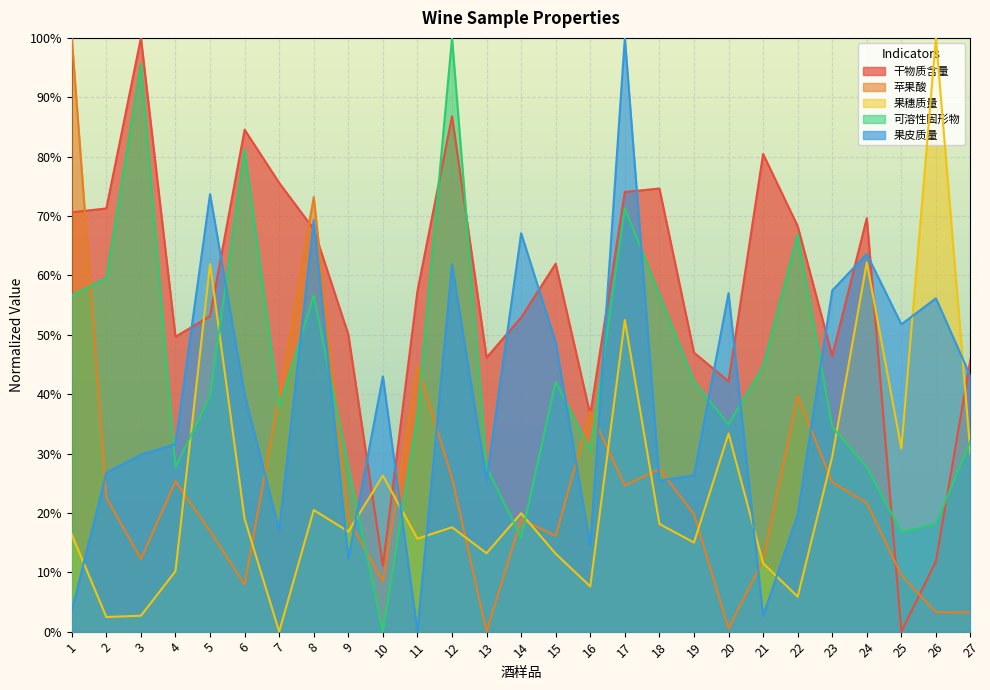

At 5, list the series in order from largest to smallest.

果皮质量, 果穗质量, 干物质含量, 可溶性固形物, 苹果酸